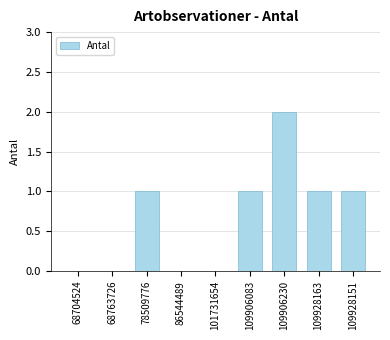

The chart shows a value of 1 at 86544489. True or false?

False